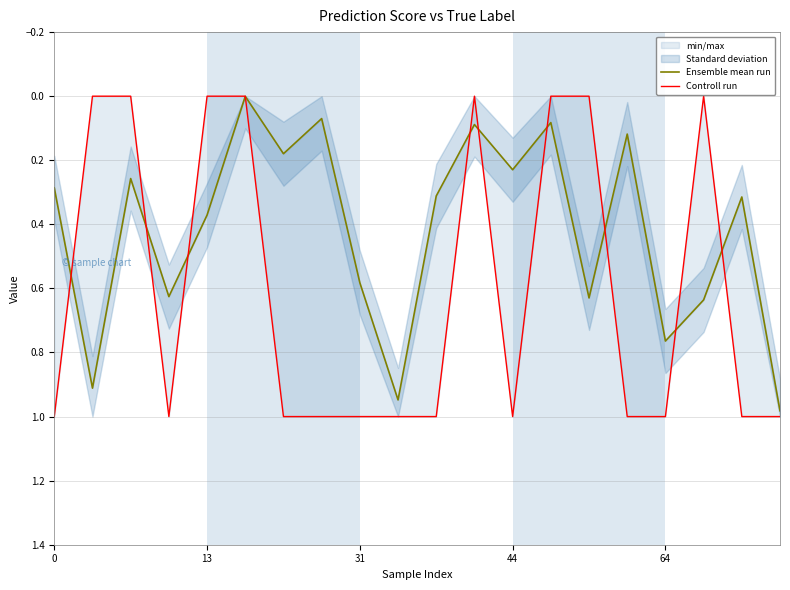

How many interior local peaks does the Ensemble mean run series have?

7